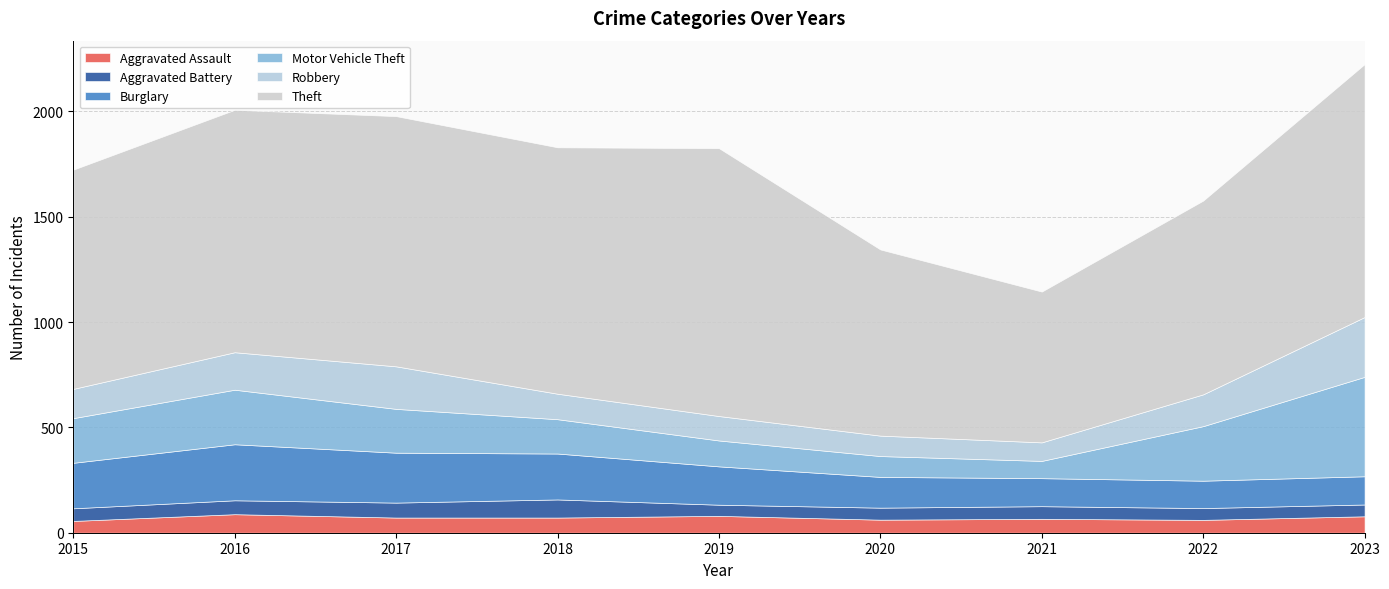

What is the smallest value displayed?

53